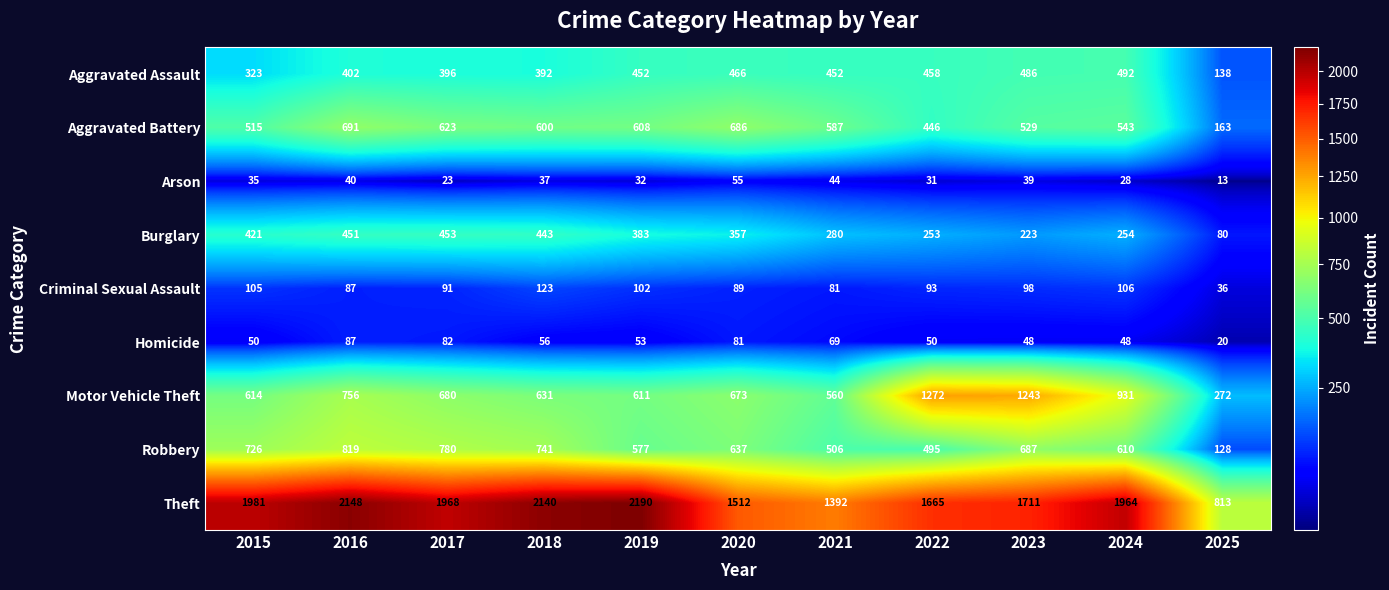

What is the difference between the maximum and second lowest values in the Robbery series?

324